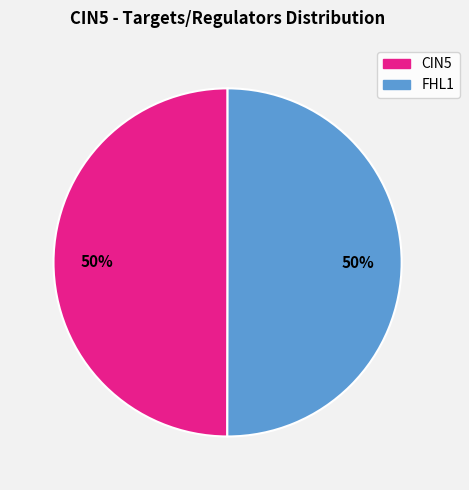

How many slices are in this pie chart?

2